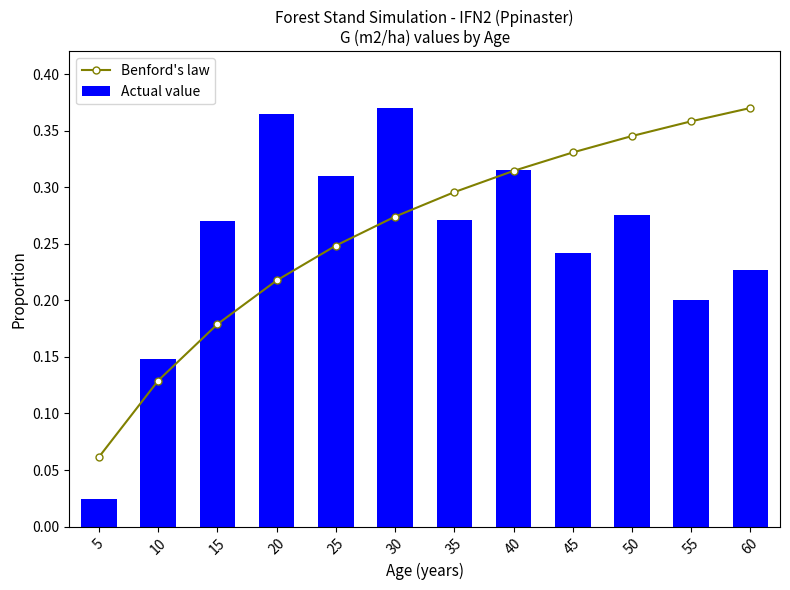

Reading right to left, extract all data points from this chart.

Benford's law: 0.4	0.4	0.3	0.3	0.3	0.3	0.3	0.2	0.2	0.2	0.1	0.1
Actual value: 0.2	0.2	0.3	0.2	0.3	0.3	0.4	0.3	0.4	0.3	0.1	0.0